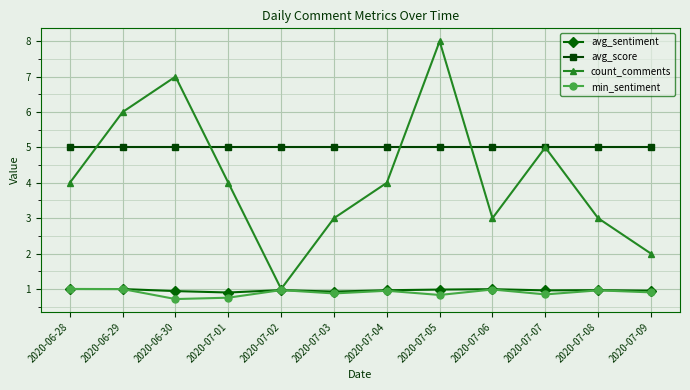

Count the number of categories in the chart.

12